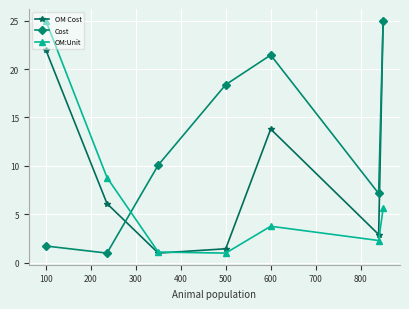

What is the value of the OM:Unit point at the 7th from the left?

5.6